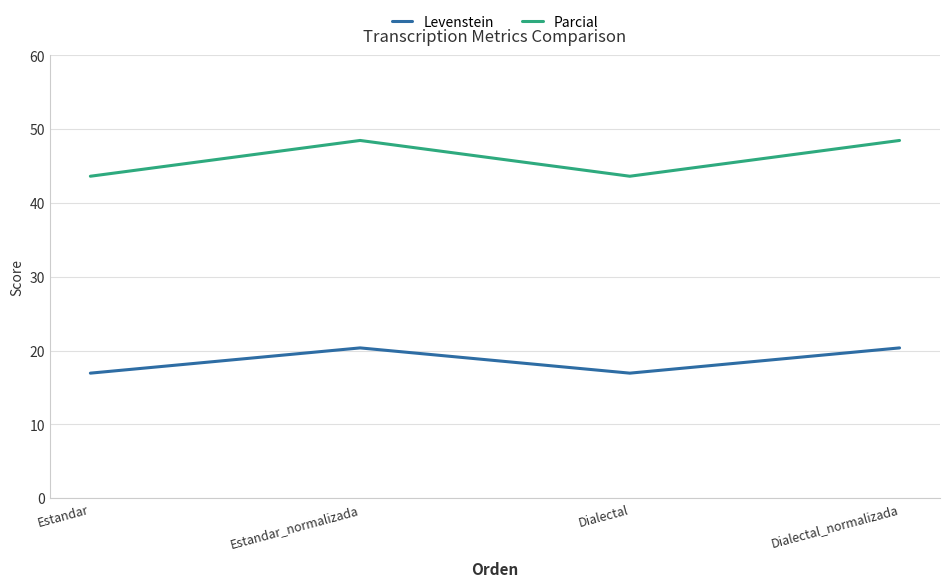

What is the total value across all series at Dialectal_normalizada?

68.9